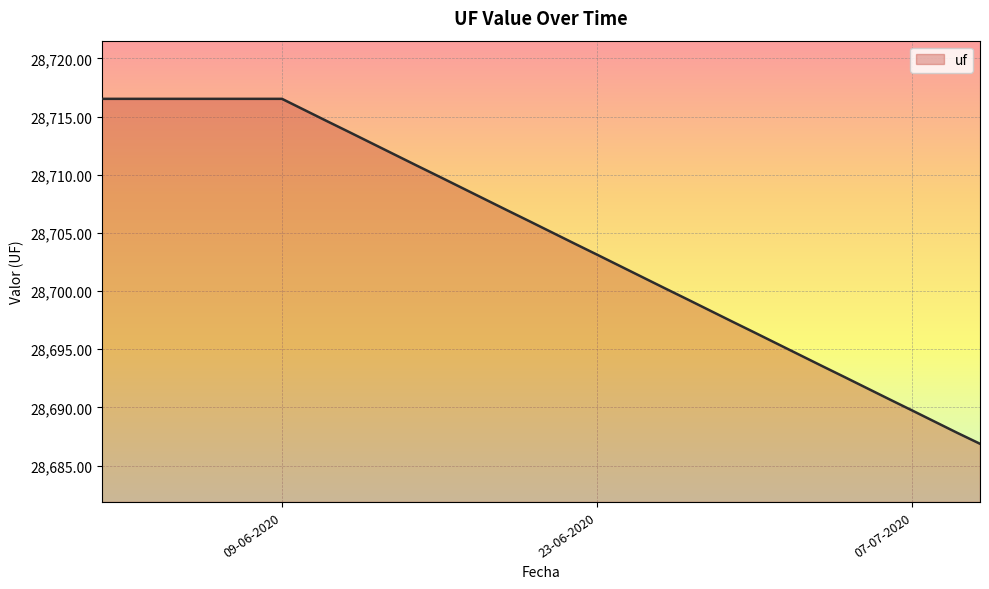

What is the greatest value displayed?

28716.5